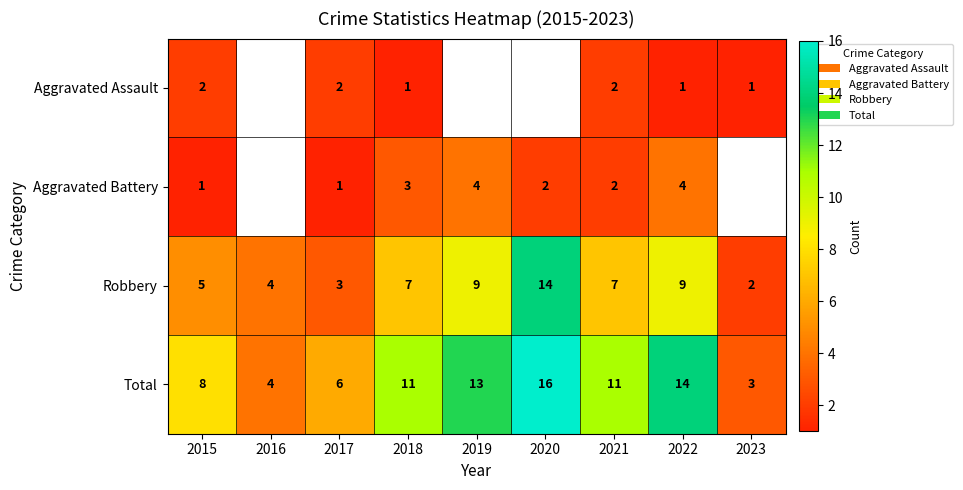

What is the difference between the maximum and second lowest values in the Total series?

12